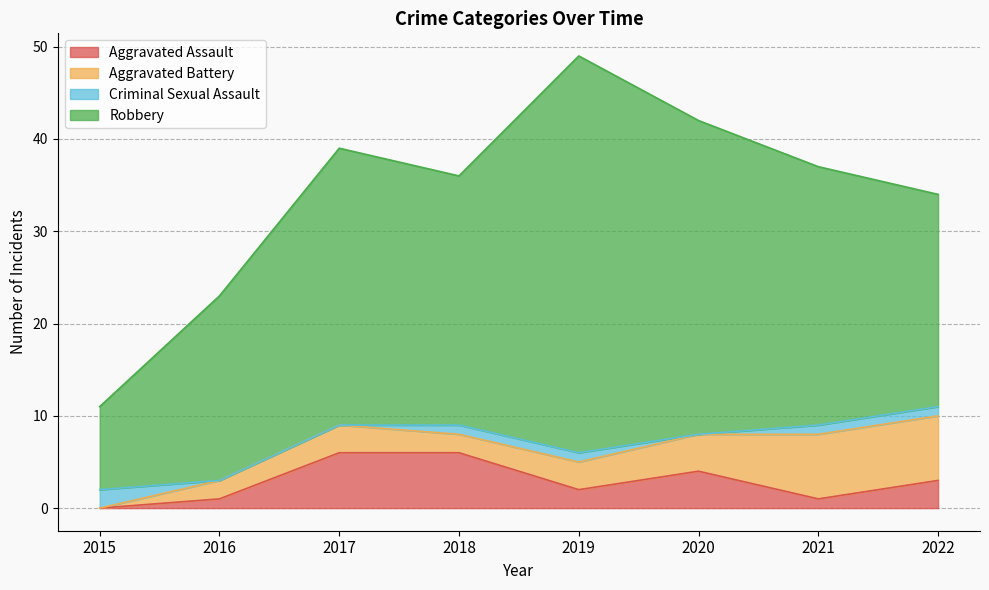

True or false: Criminal Sexual Assault has more than 0 points higher than both neighbors.

False